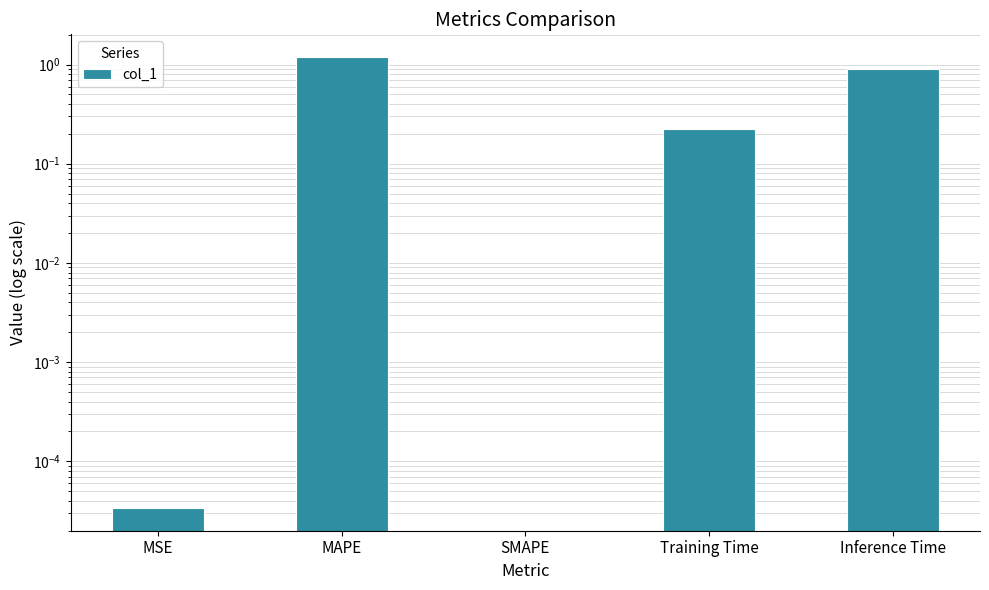

How many positive values are there?

4